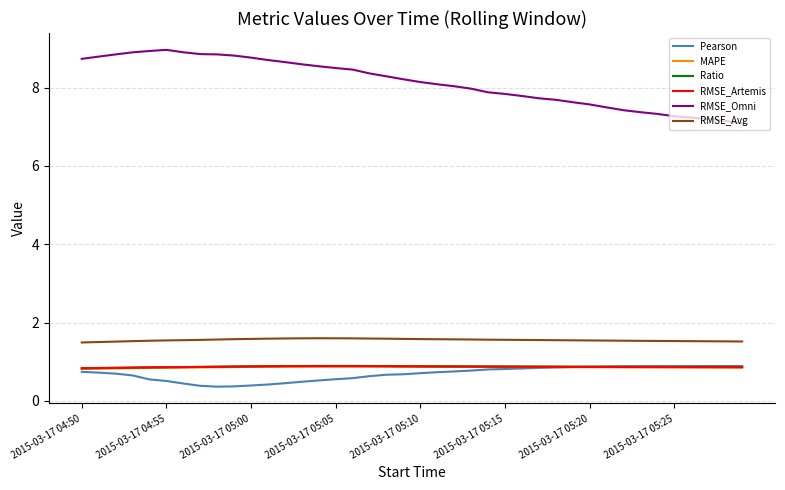

Which series has the largest total across all categories?

RMSE_Omni